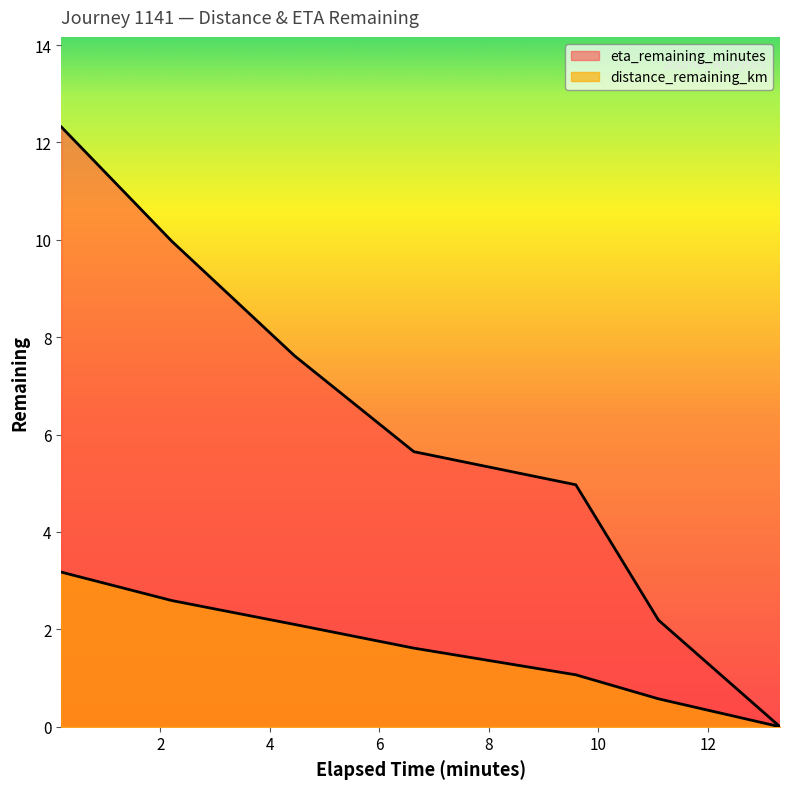

What is the difference between the eta_remaining_minutes values at 4.45 and 11.1?

5.4